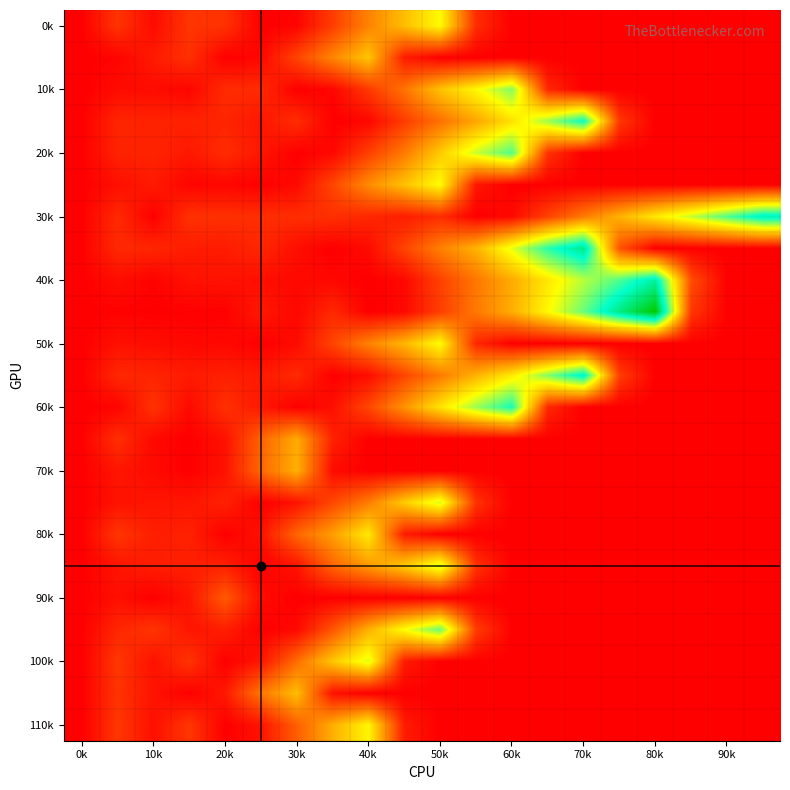

How many series are shown in this chart?

23